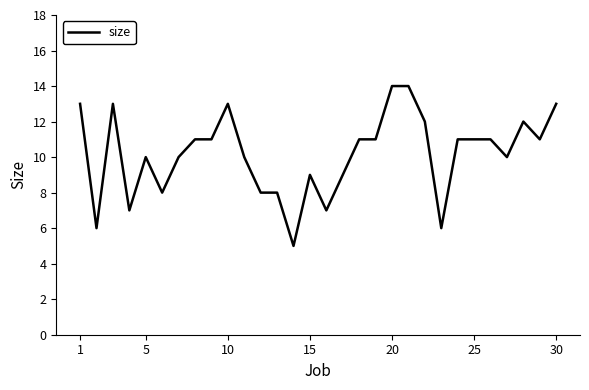

What is the greatest value displayed?

14